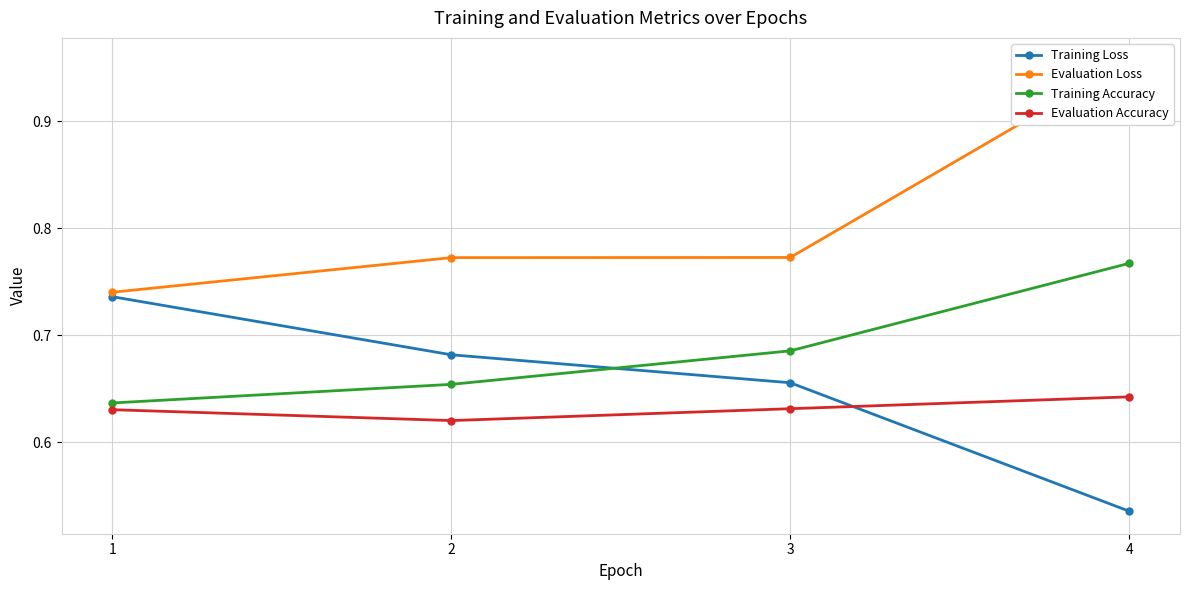

Does the chart display data point markers on the line(s)?

Yes